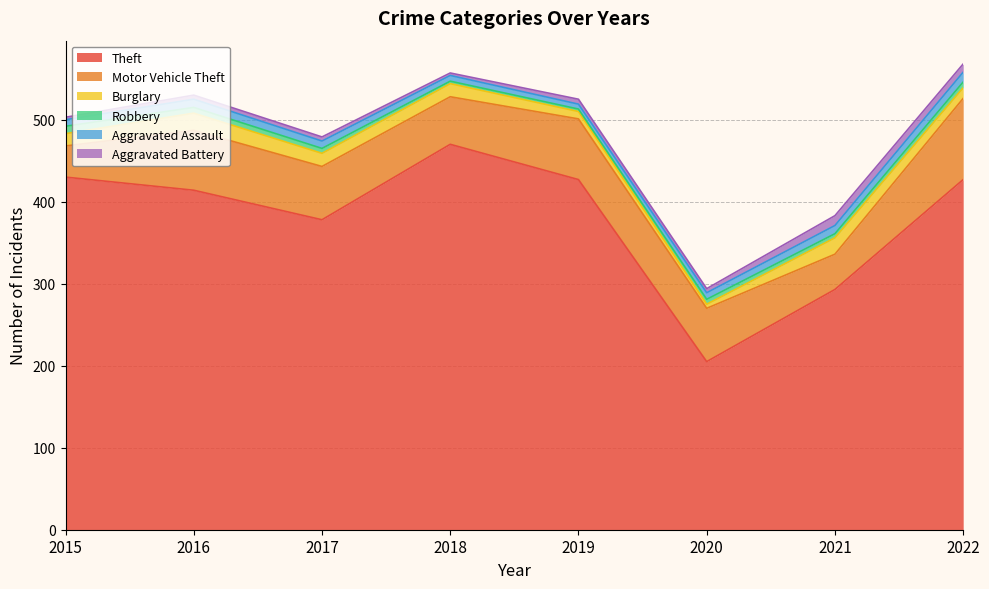

After their last crossing, which series has the higher values: Robbery or Aggravated Assault?

Aggravated Assault